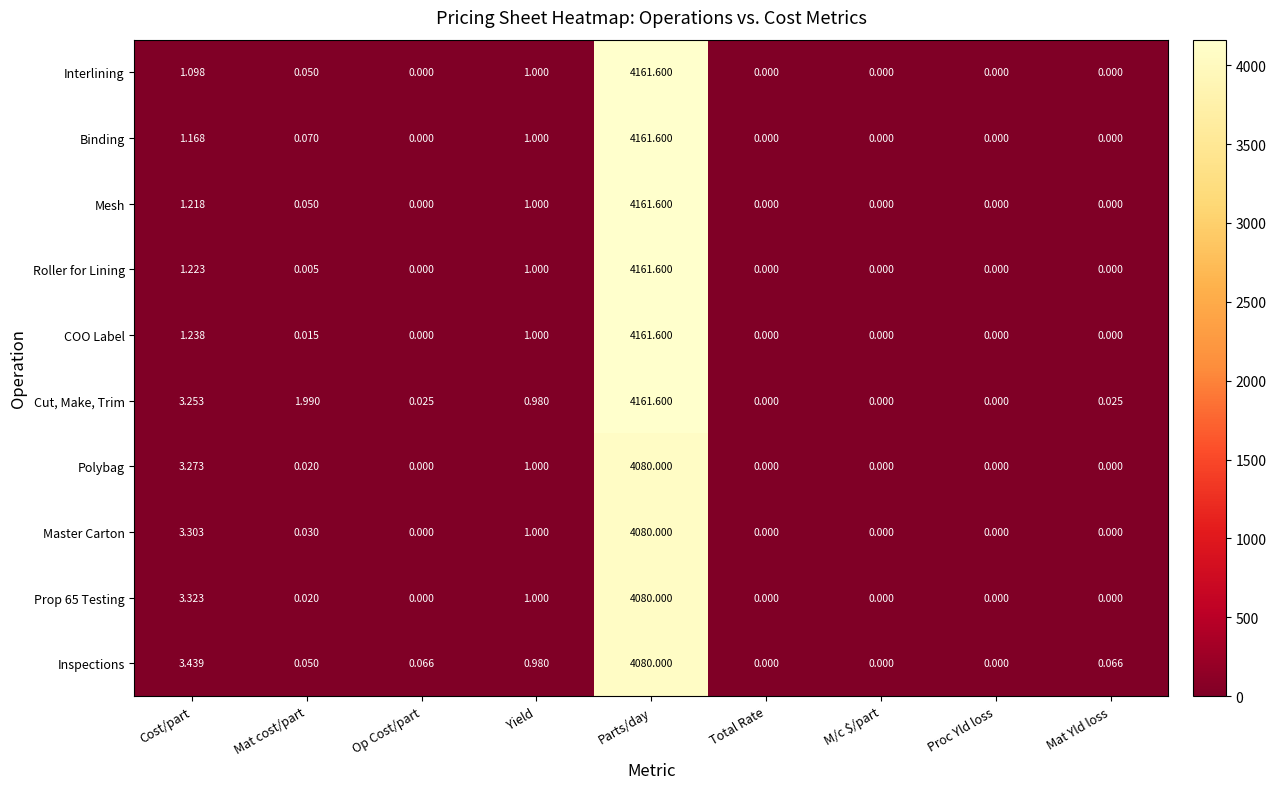

At how many categories does at least one series exceed 3662?

1